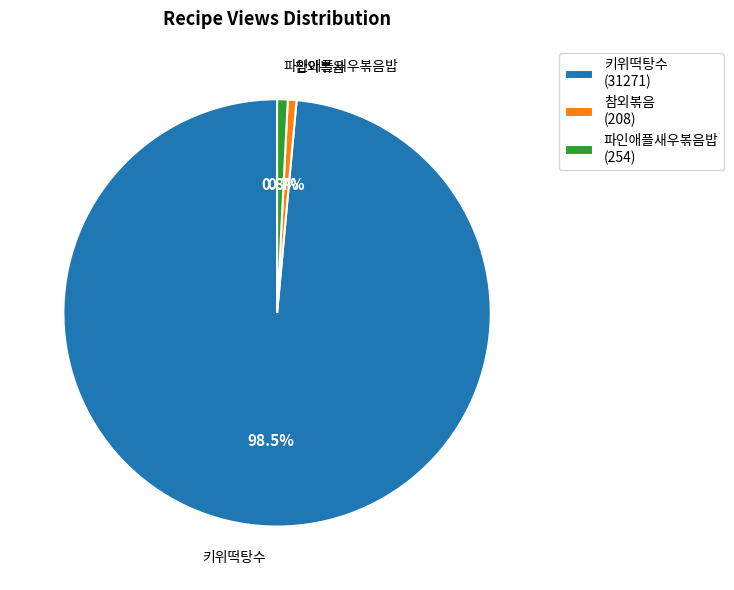

To the nearest percent, what is the difference between the 파인애플새우볶음밥 and 키위떡탕수 slice percentages?

98%